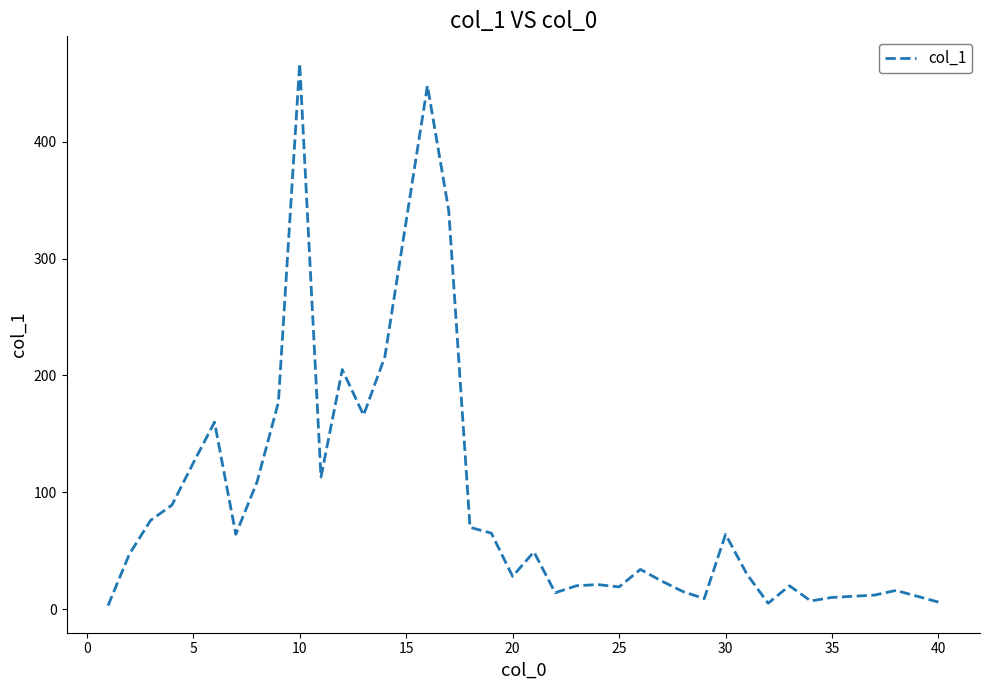

What is the greatest value displayed?

467